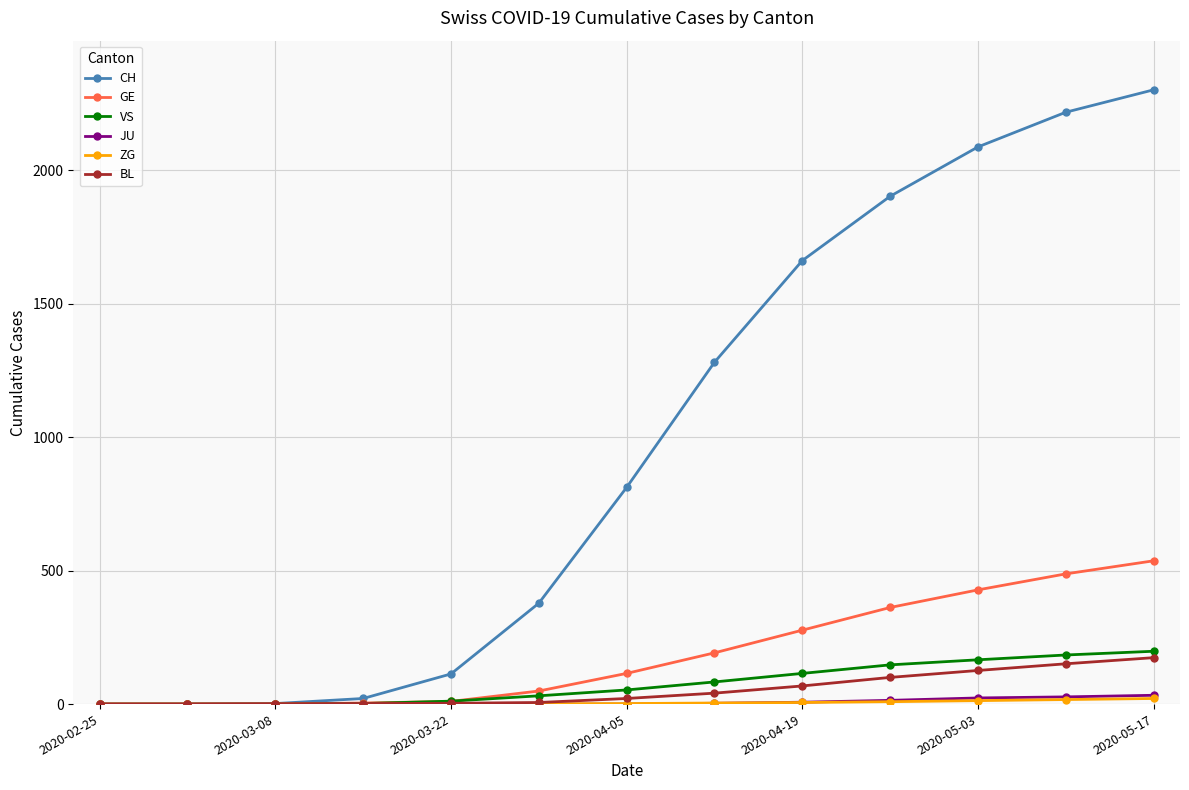

Which series has the largest total across all categories?

CH